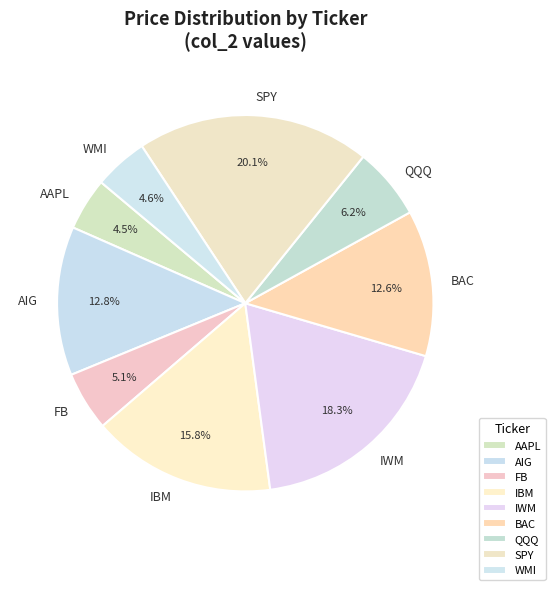

To the nearest percent, what portion does QQQ represent?

6%